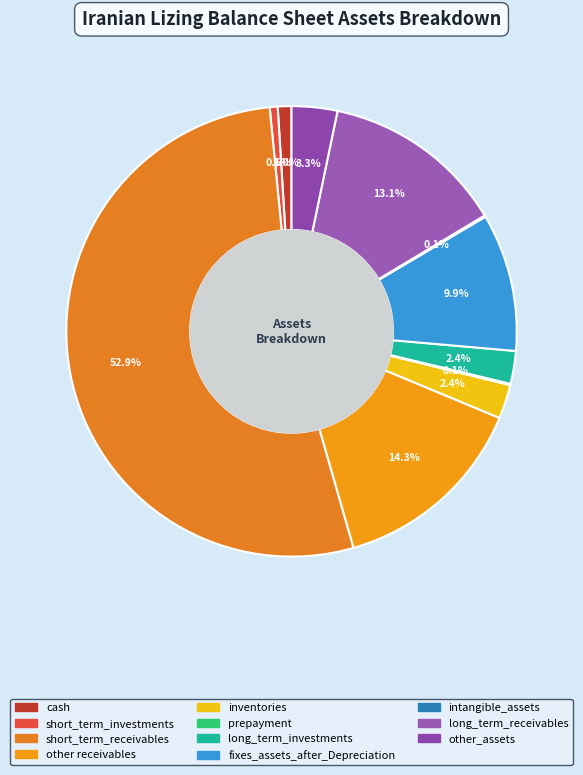

To the nearest percent, what is the difference between the largest and smallest slice percentages?

53%